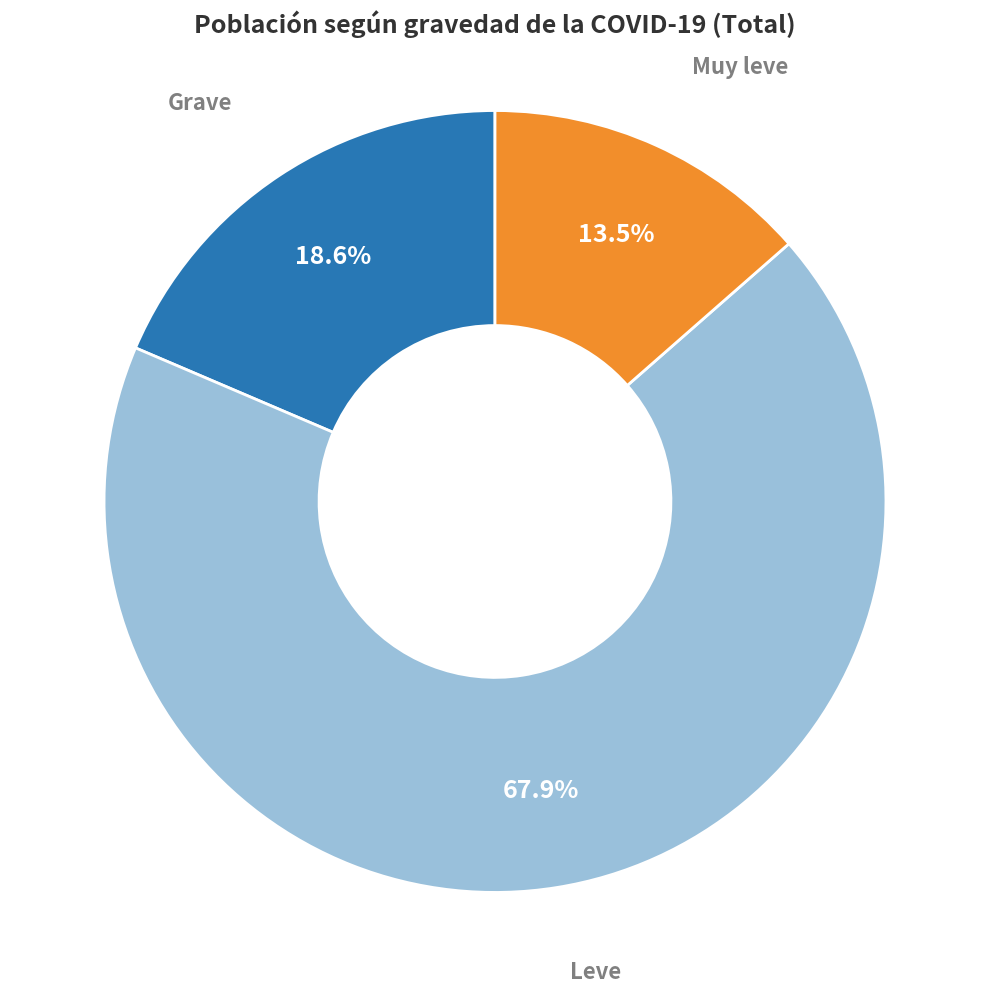

Count the number of slices in the pie.

3